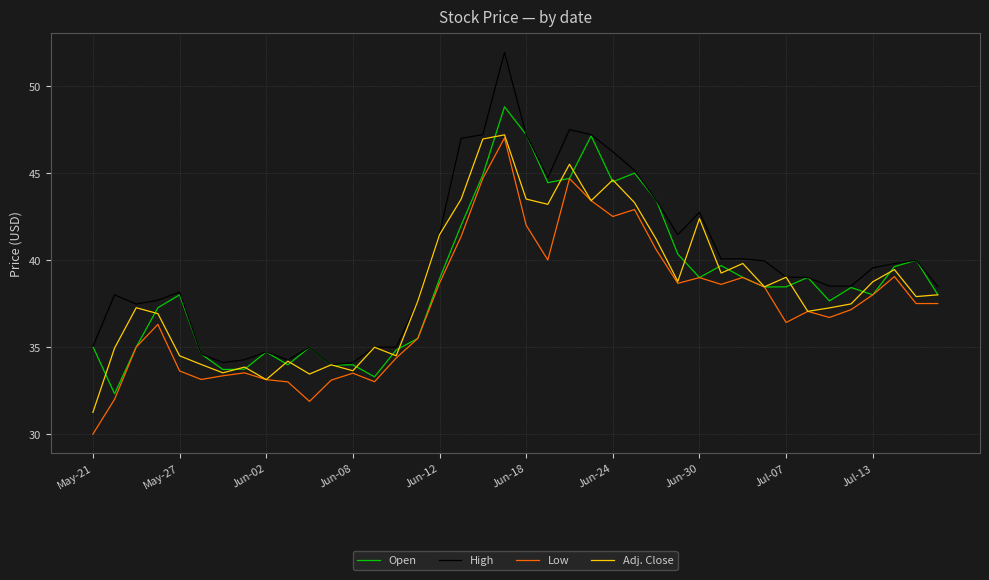

Which series has the largest range (max minus min)?

High